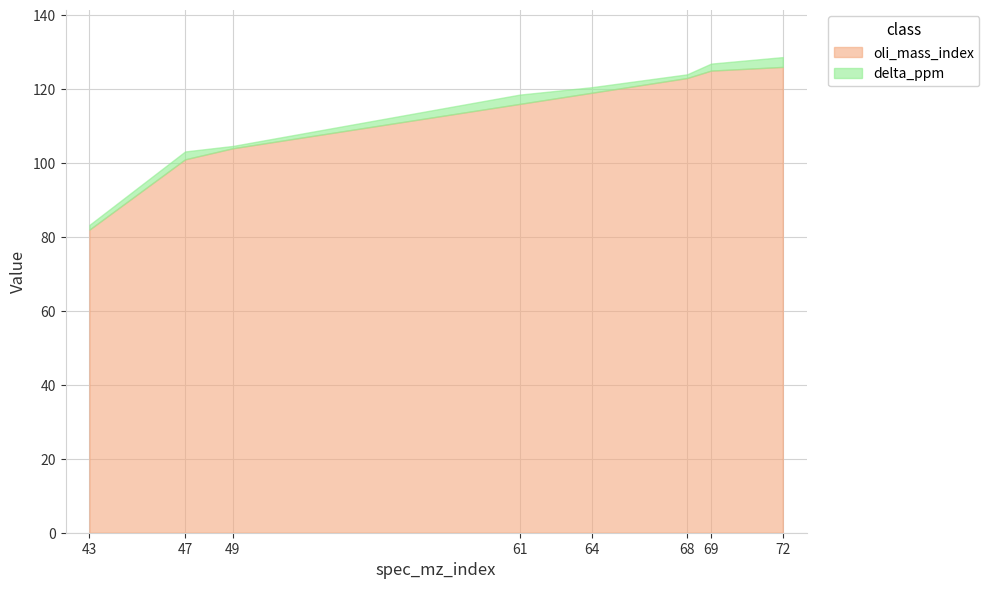

Is it true that oli_mass_index equals 116.0 at 61?

True